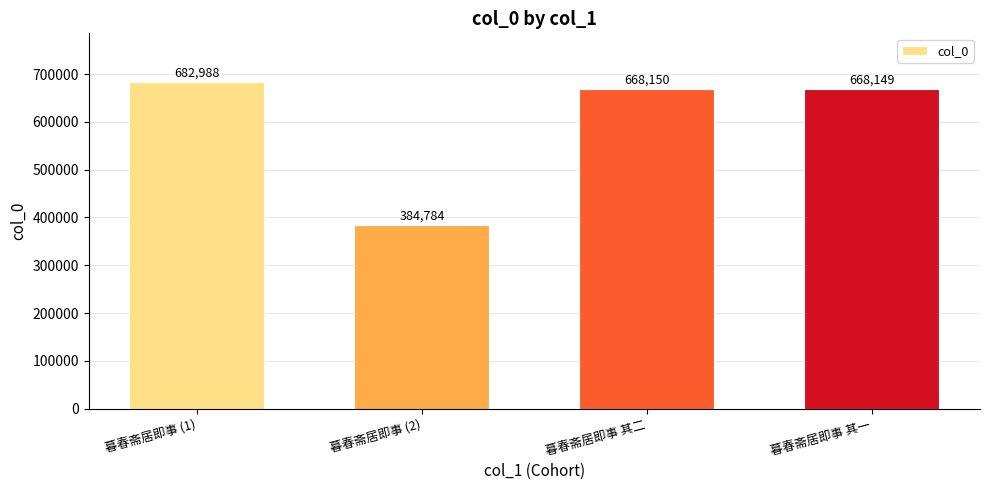

Does the chart contain stacked bars?

No